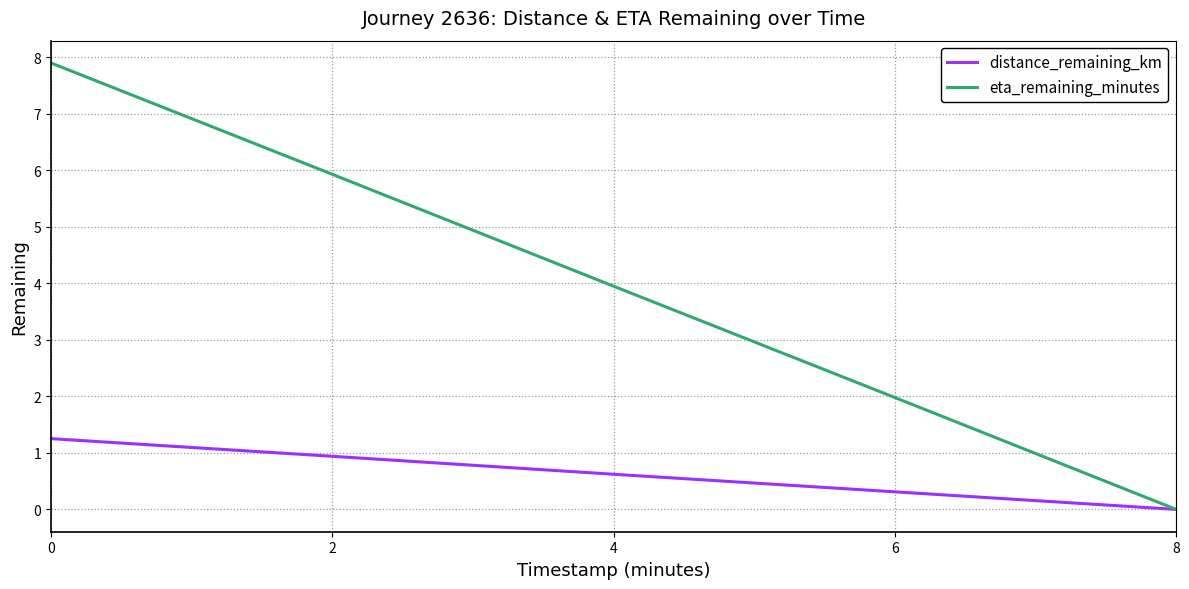

Rank the series by their average value, from lowest to highest.

distance_remaining_km, eta_remaining_minutes